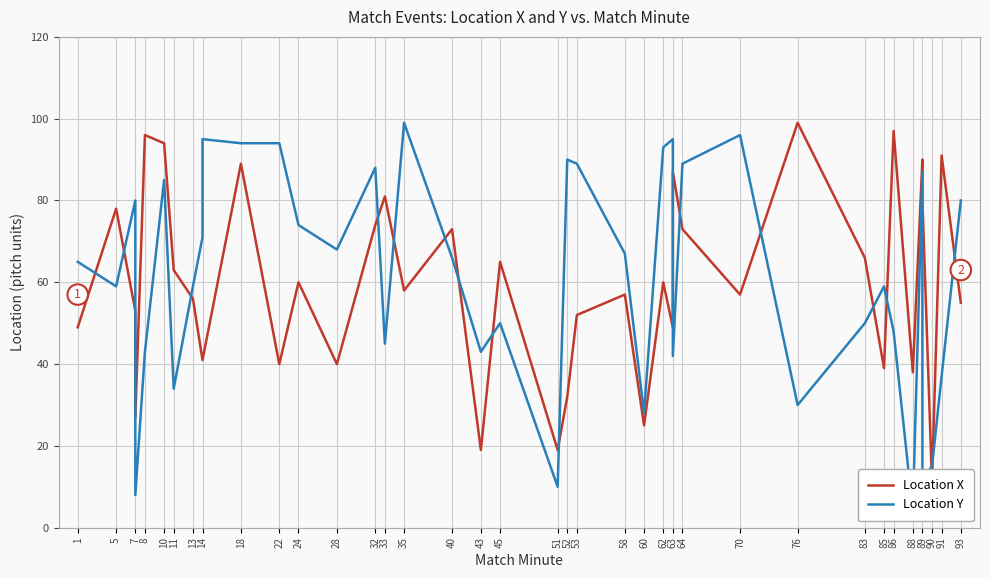

How many times do Location Y and Location X cross each other?

18